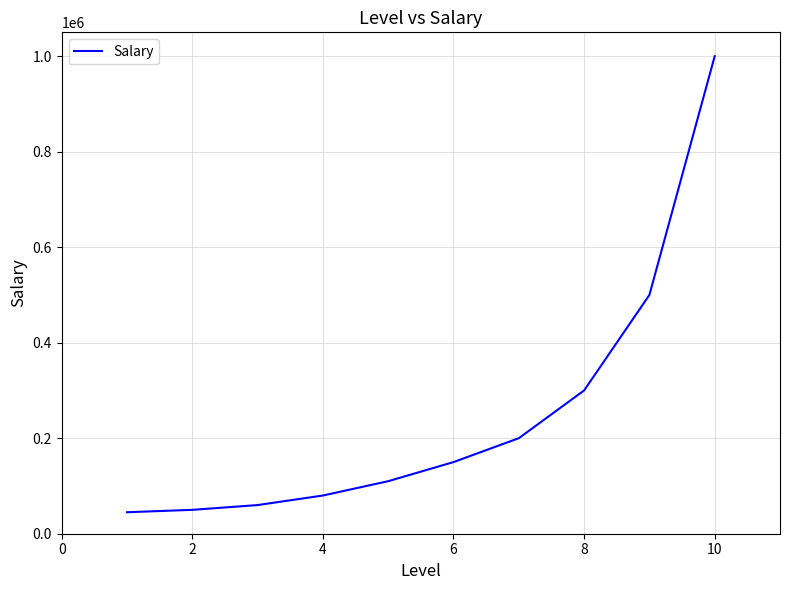

What is the minimum value shown in the chart?

45000